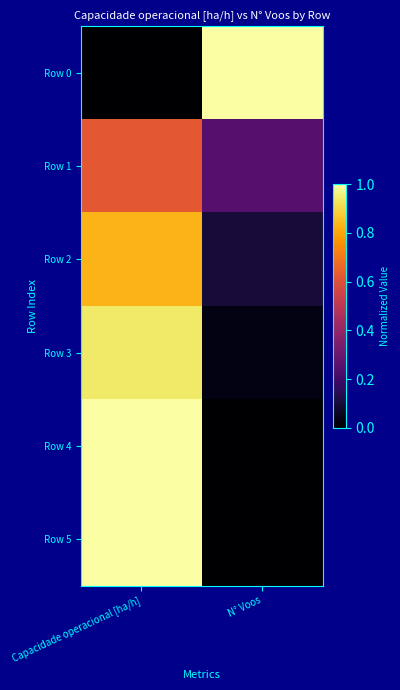

Which series has the largest total across all categories?

Row 0